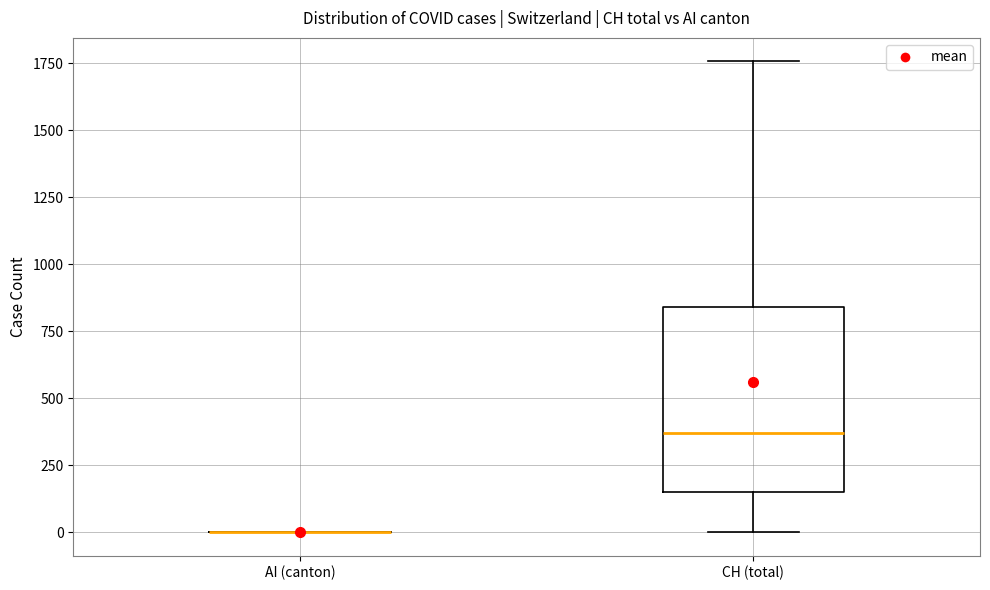

Comparing the boxes themselves (not the whiskers), which one is the tallest?

CH (total)